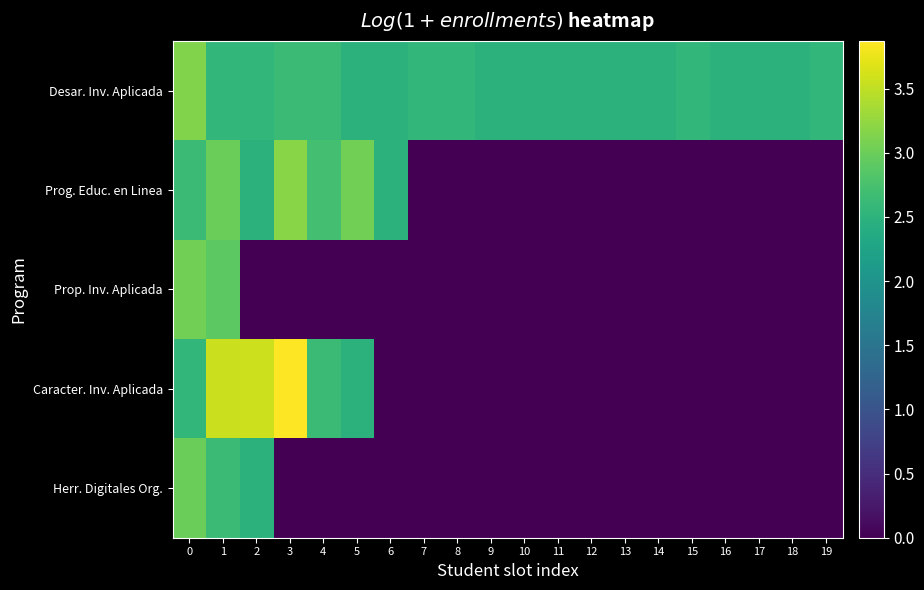

What is the difference between the highest and lowest values at 2?

3.6